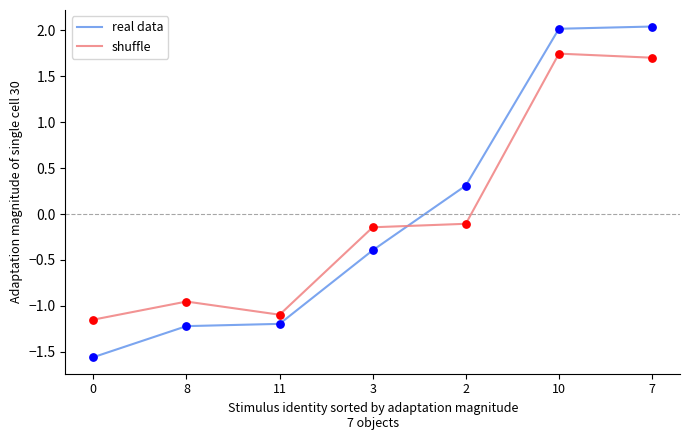

What is the total value across all series at 7?

3.7